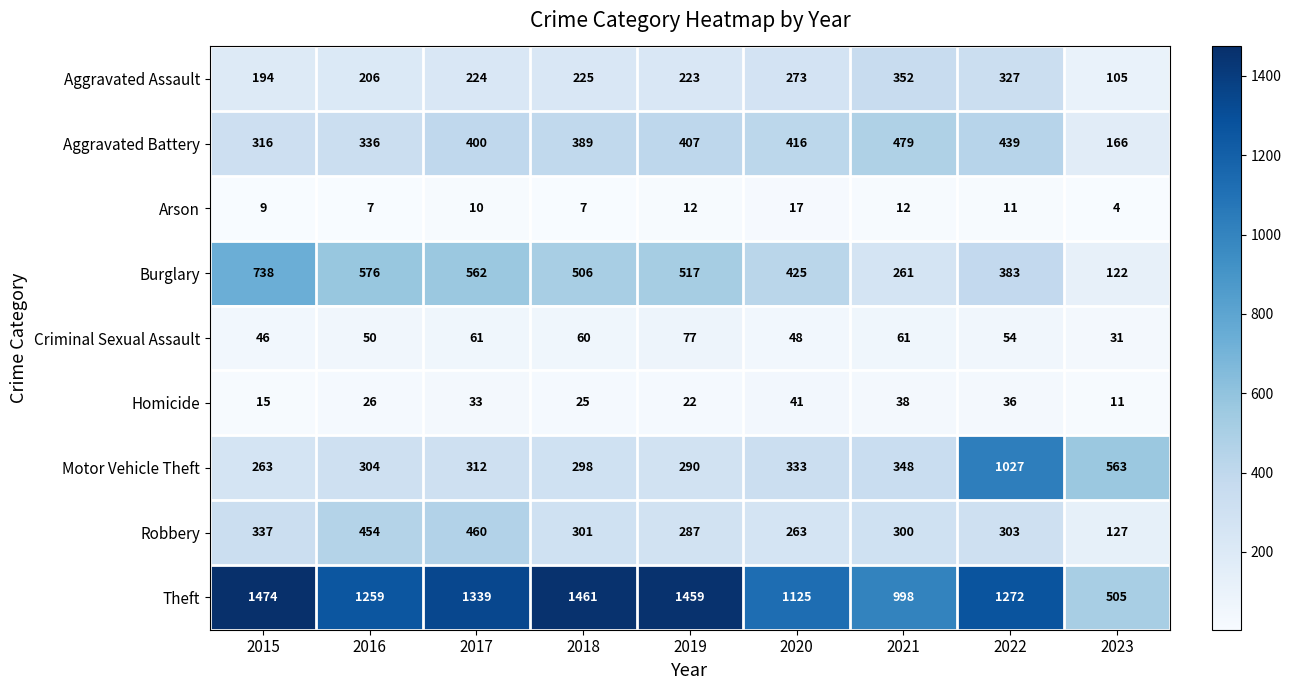

At 2022, list the series in order from smallest to largest.

Arson, Homicide, Criminal Sexual Assault, Robbery, Aggravated Assault, Burglary, Aggravated Battery, Motor Vehicle Theft, Theft